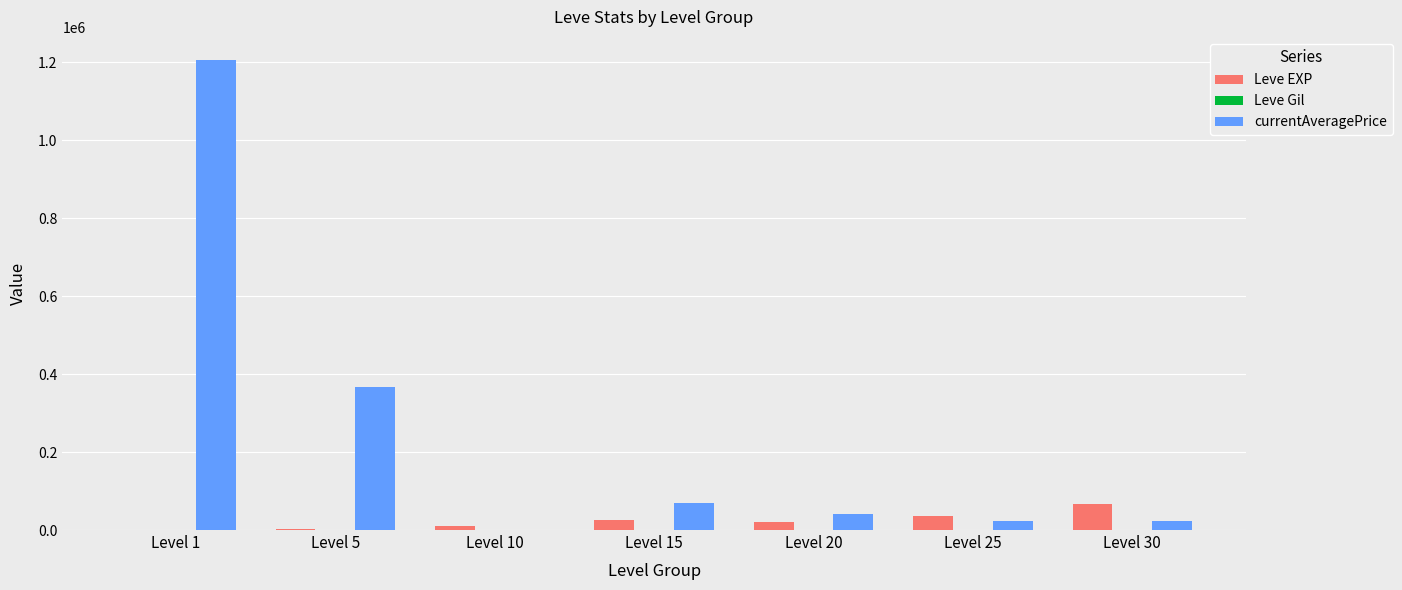

Which series has the largest total across all categories?

currentAveragePrice